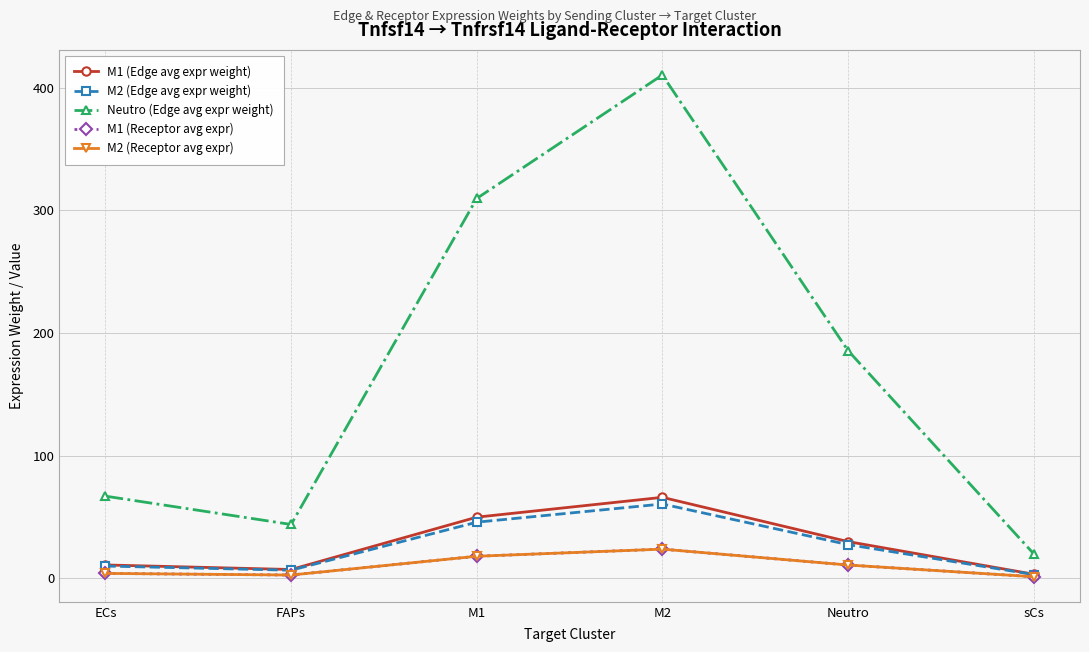

Is this an area chart (filled region under the line)?

No